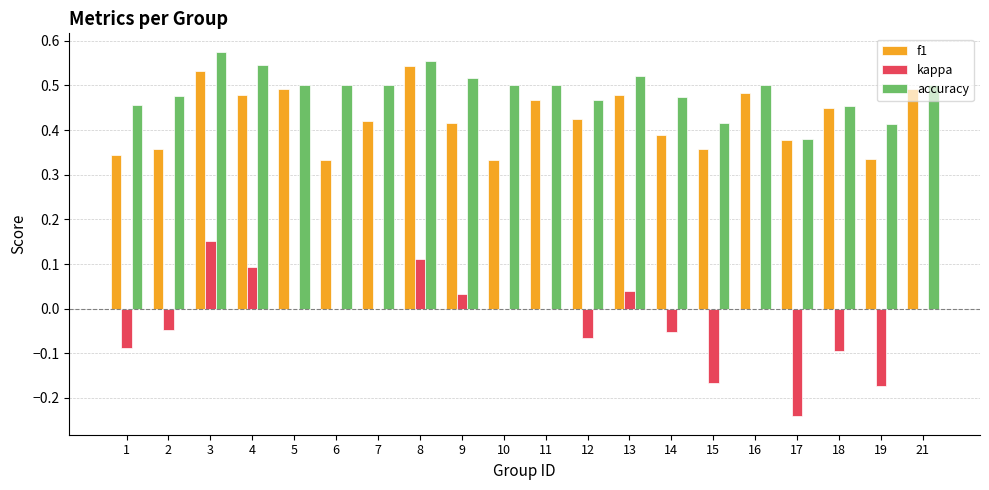

What is the sum of the accuracy values at 18 and 14?

0.9